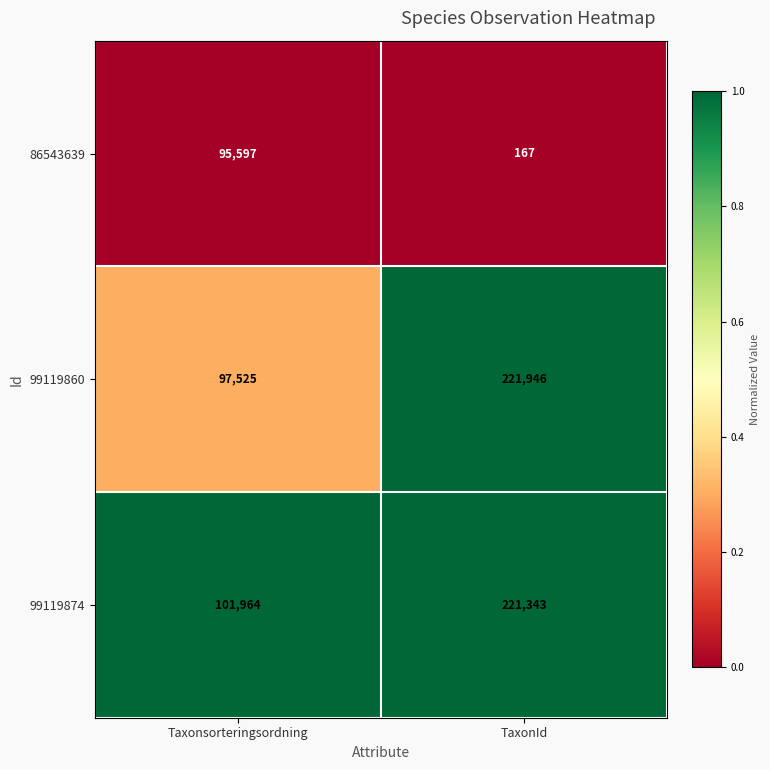

Reading left to right, list all the values displayed in this chart.

86543639: 95597	167
99119860: 97525	221946
99119874: 101964	221343